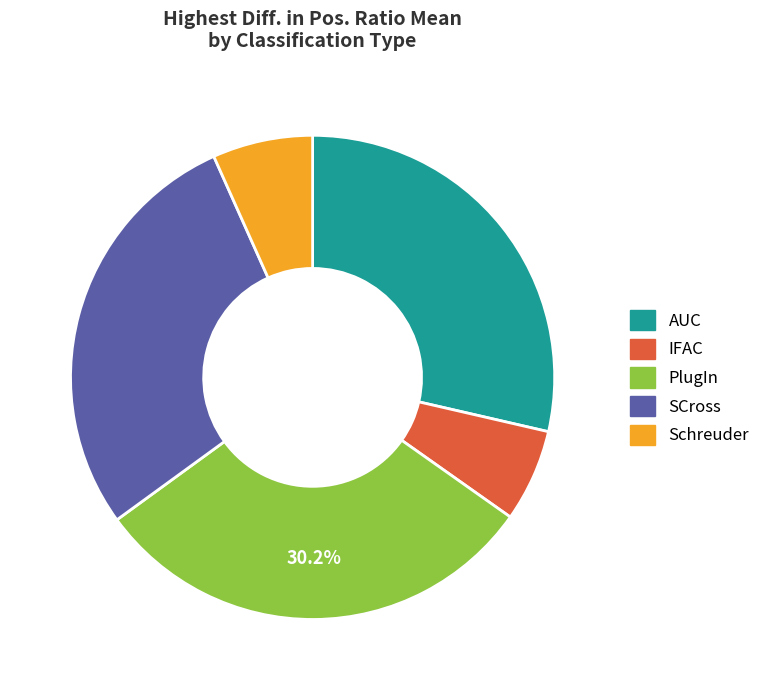

True or false: PlugIn accounts for 42% of the total.

False